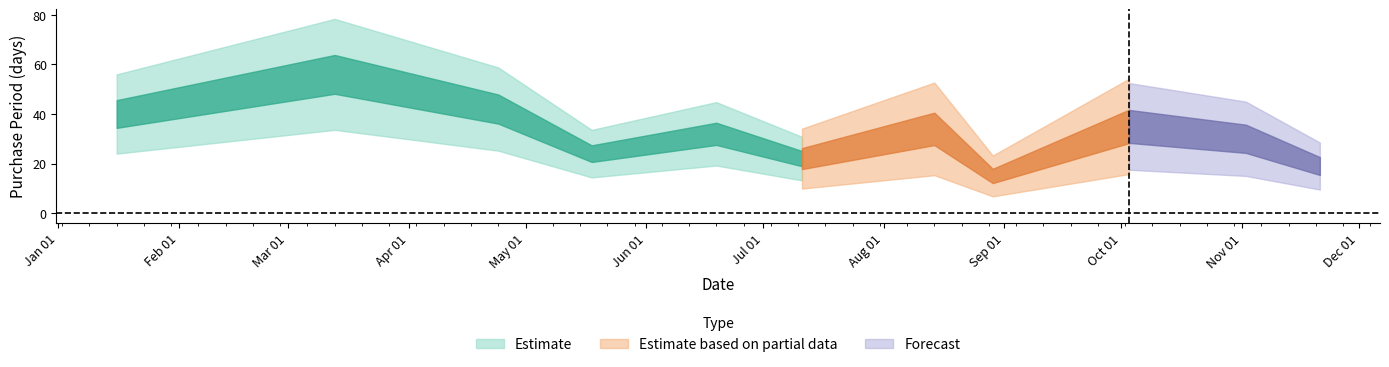

At which category does the data reach its first local peak?

2017-03-13